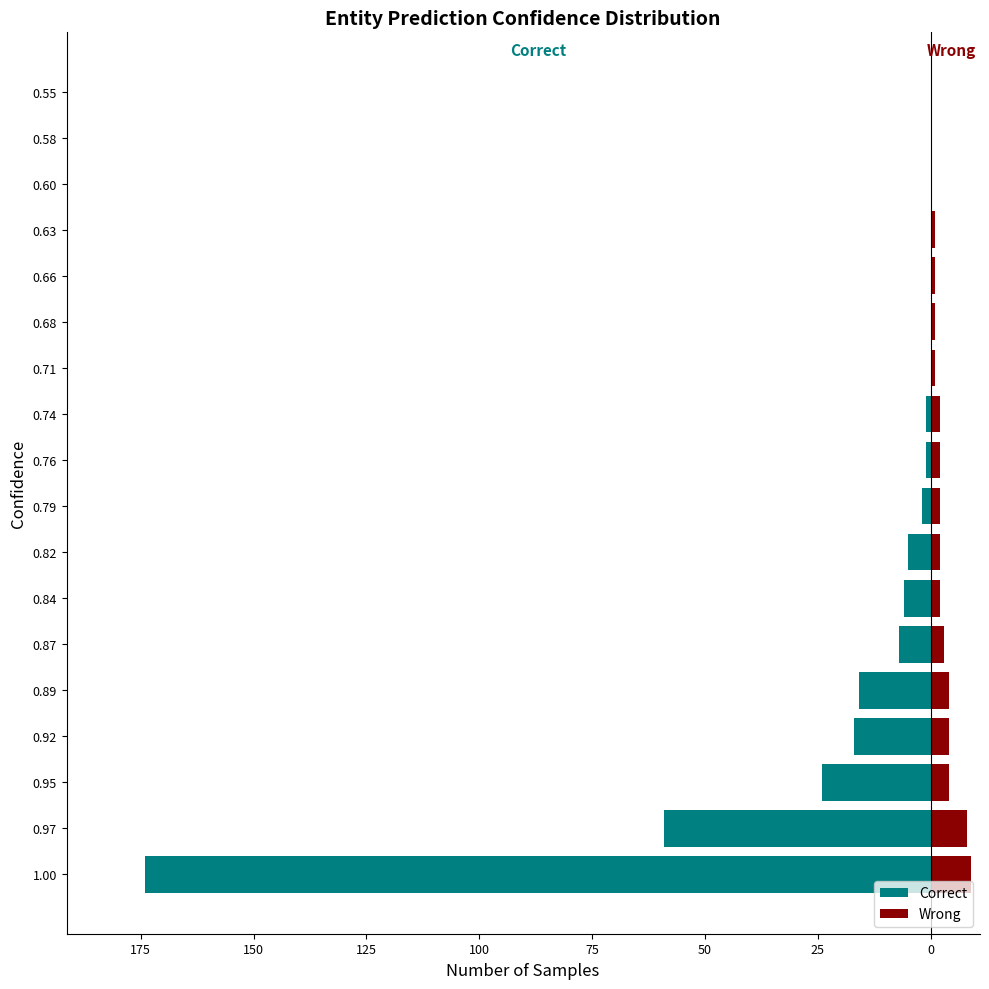

Is it true that Correct equals -21 at 0.89?

False